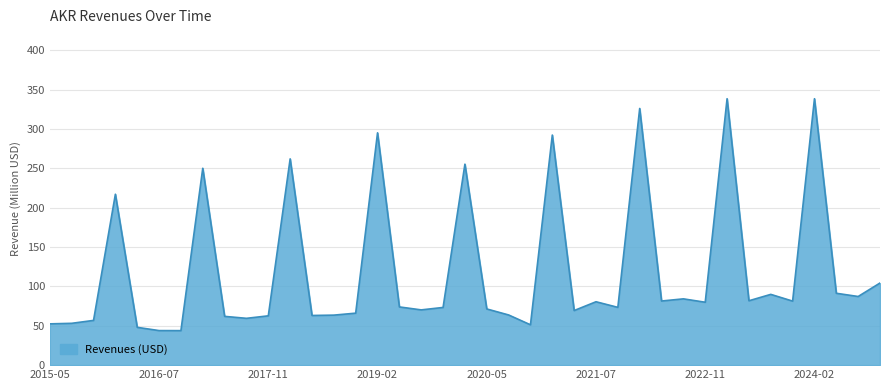

What is the difference between the maximum and minimum values?

294.8